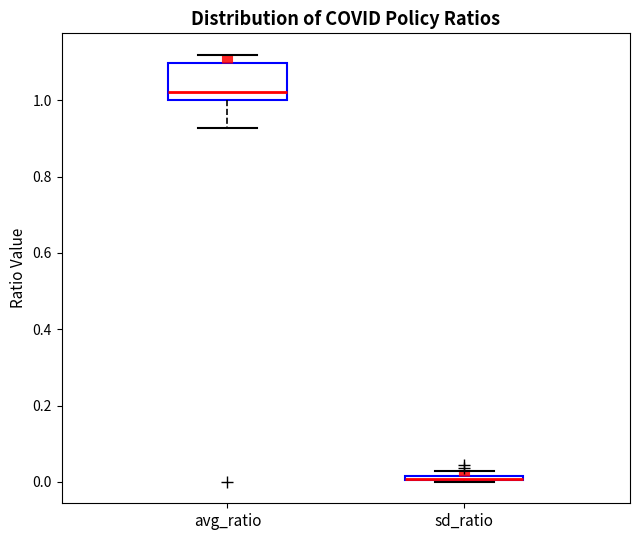

Where is the upper edge of the box for sd_ratio on the y-axis? The values are not printed on the chart, so give them approximately, as read against the axis.

0.02